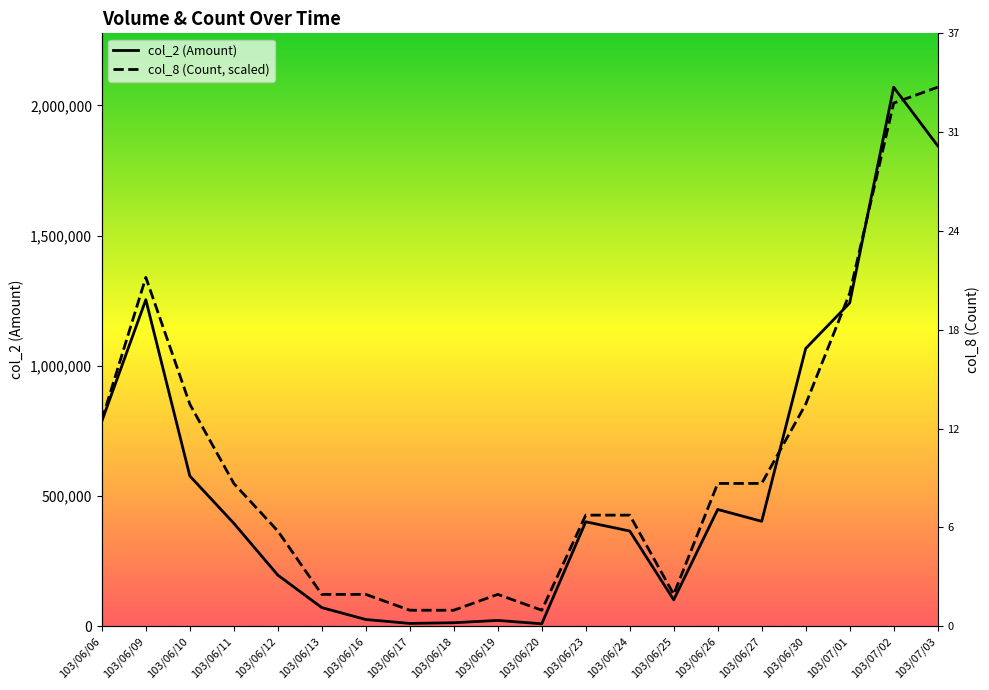

In col_8, how many points are higher than both neighbors (excluding endpoints)?

2